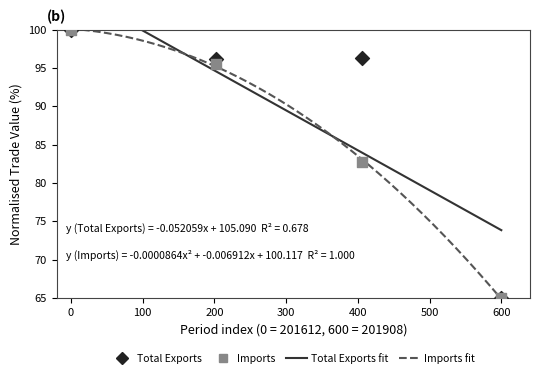

In the Imports series, what Y value is closest to 82?

82.8